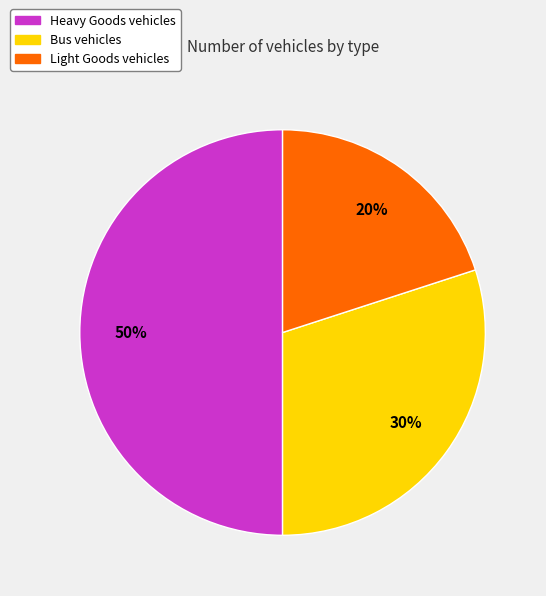

To the nearest percent, what is the average slice percentage?

33%